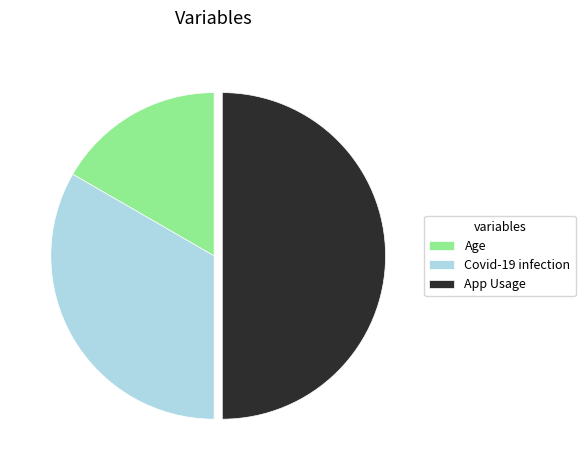

Which category has the smallest portion of the pie?

Age